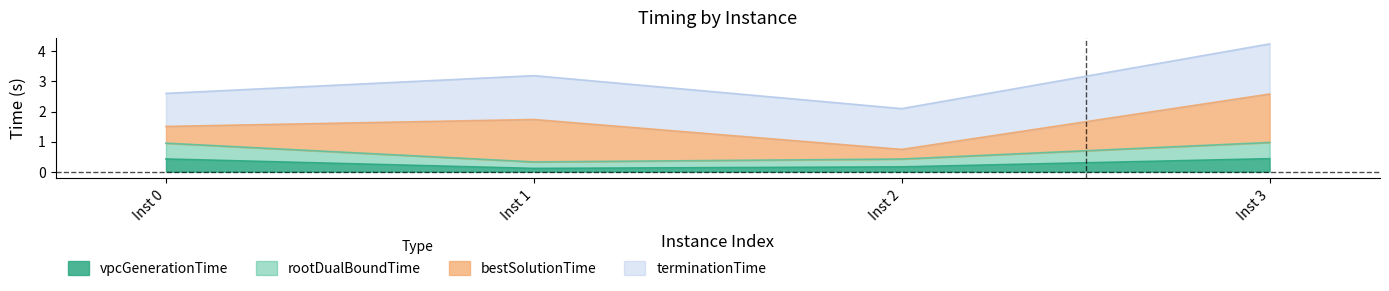

What is the maximum value for vpcGenerationTime?

0.4